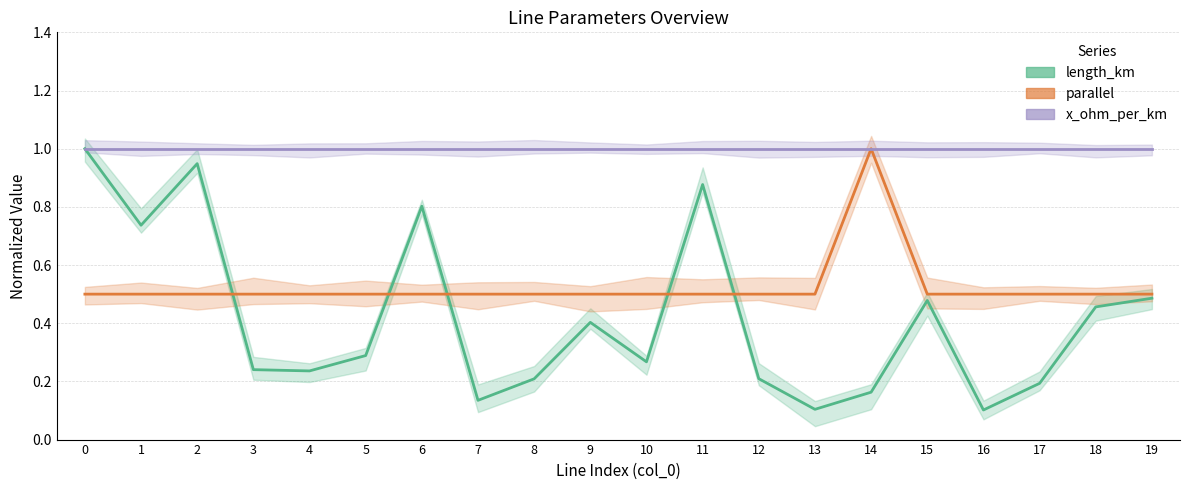

Which series changed the most between 5 and 13?

length_km